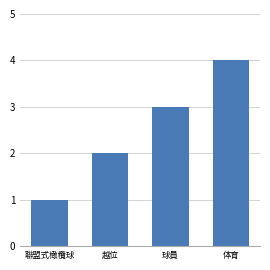

At which label is the value closest to 2?

越位